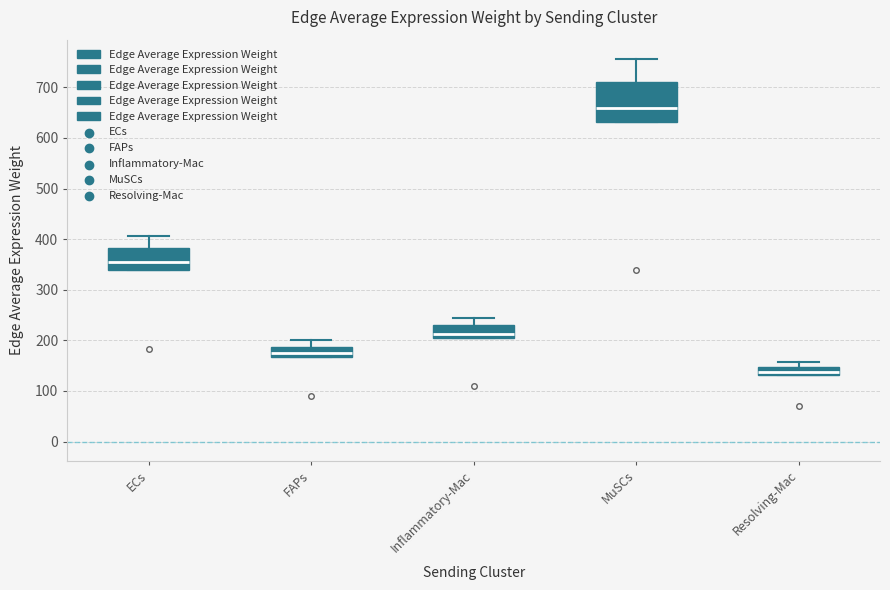

Which box is the tallest, from its lower edge to its upper edge?

MuSCs